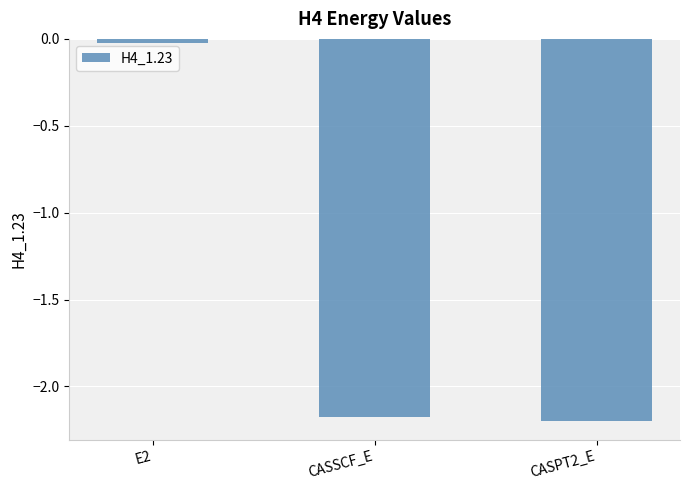

Which label corresponds to the largest value in the chart?

E2